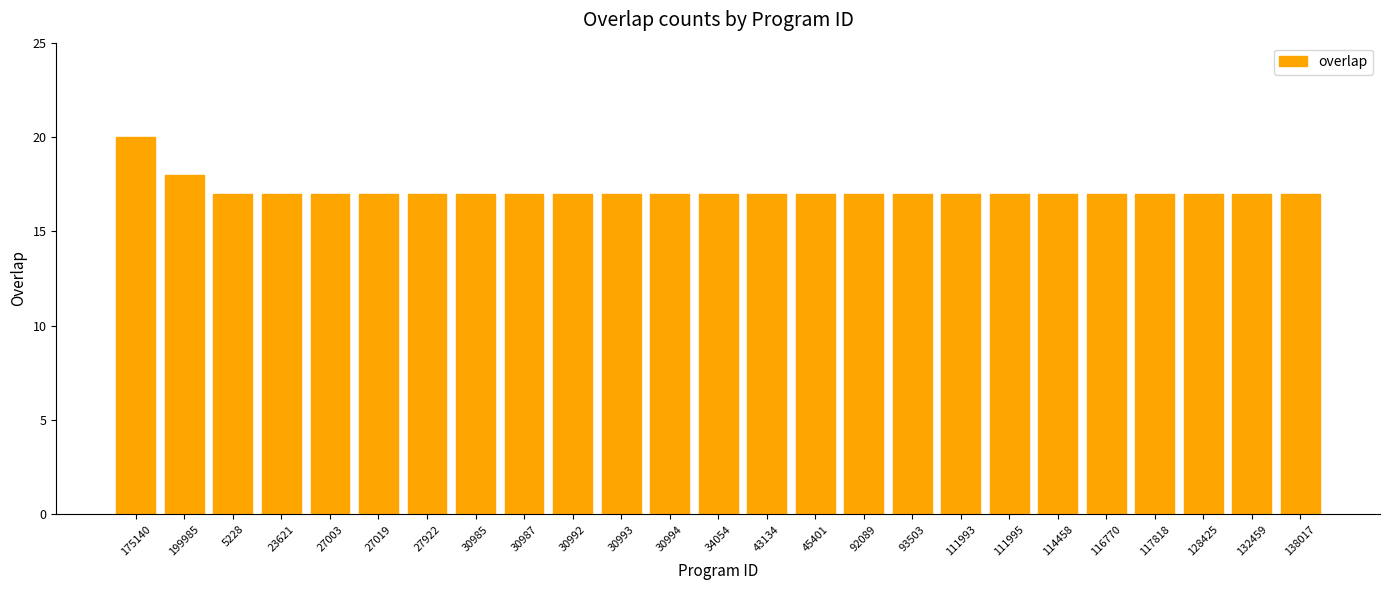

Which category has the highest value across all series?

175140